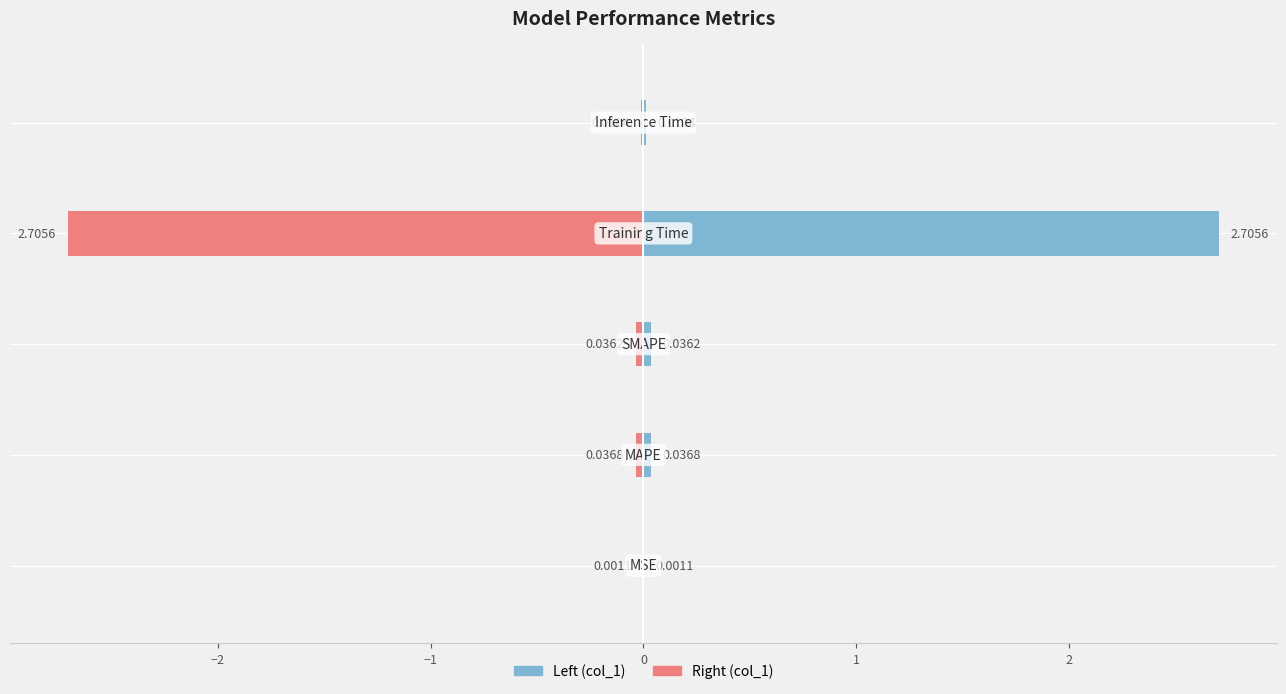

How many bars are there in total?

10